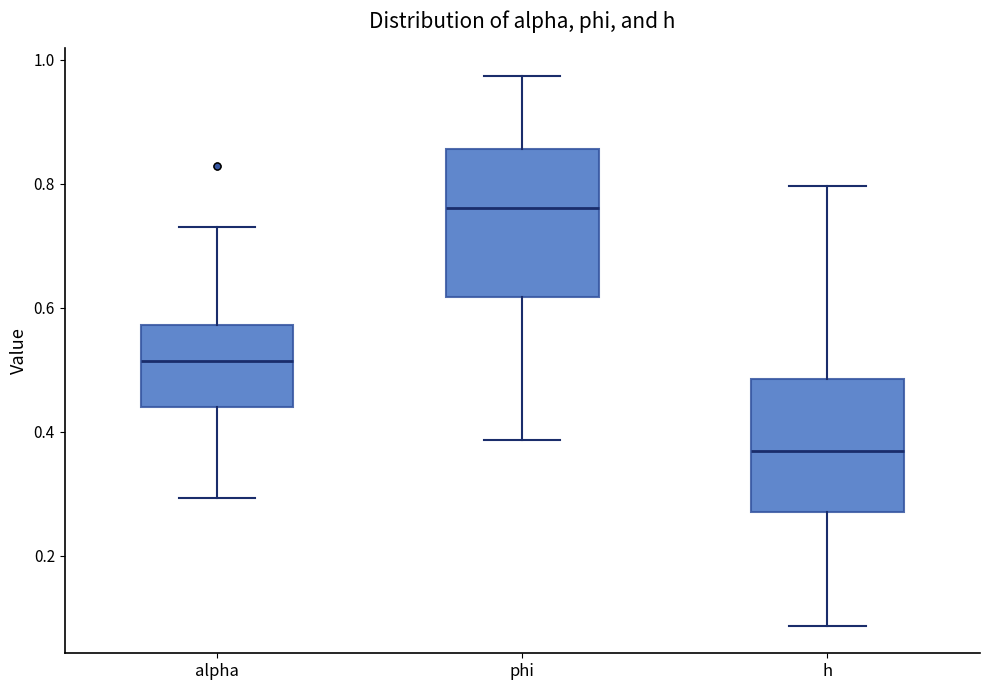

Which box has the lowest median line?

h